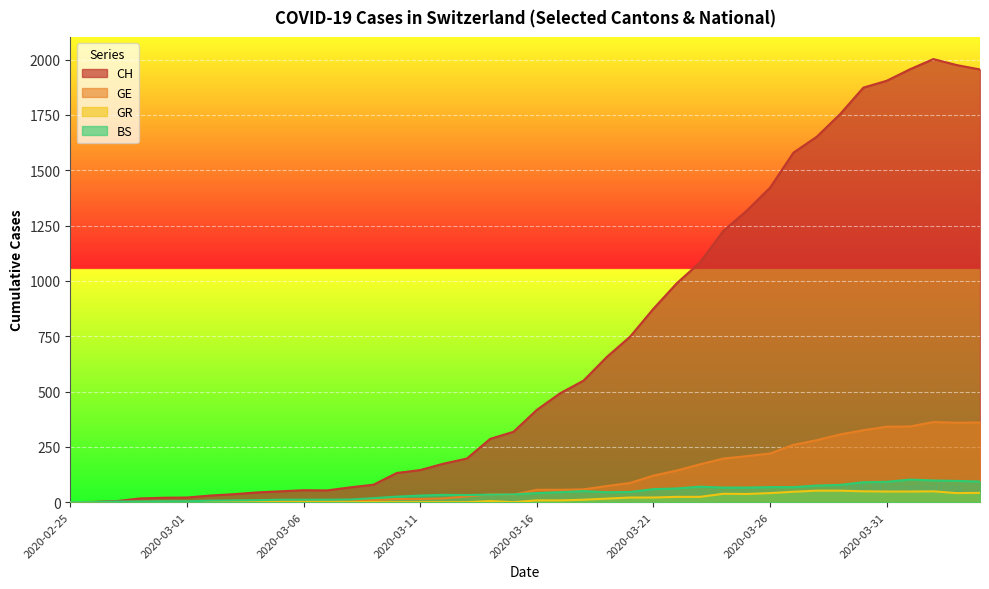

What are all the series names shown in the legend?

CH, GE, GR, BS